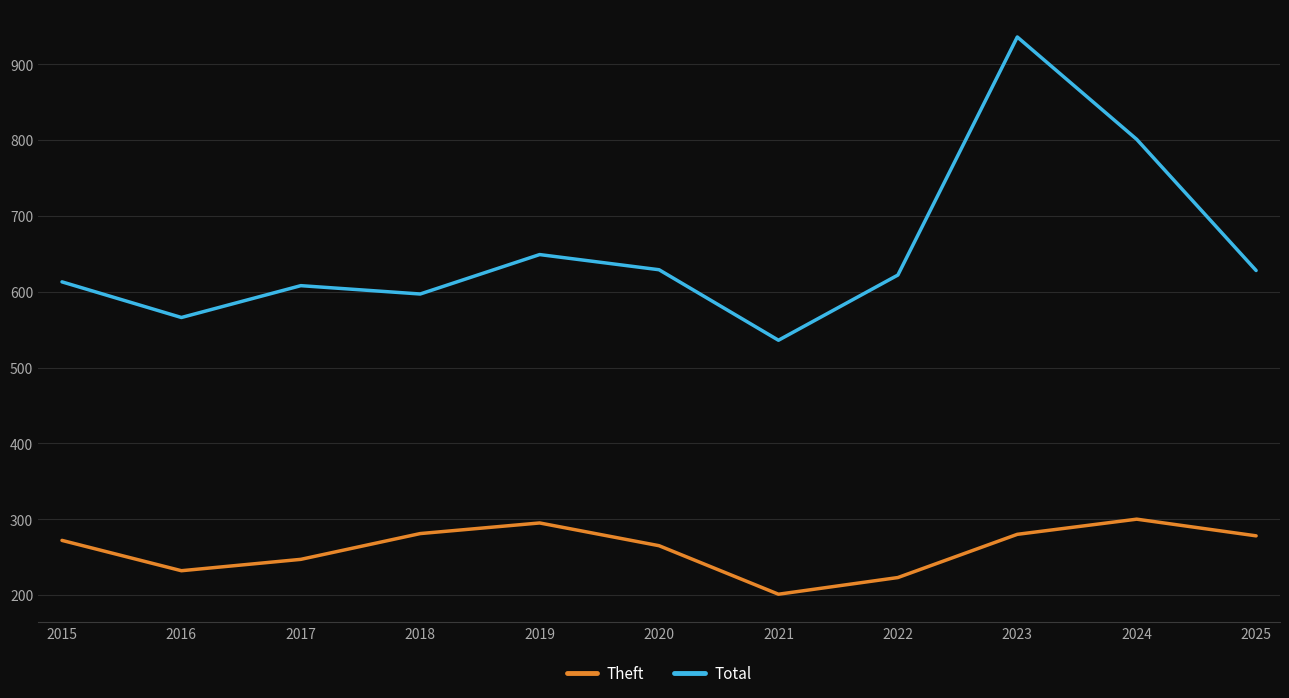

Is the value of Theft at 2018 greater than the value of Total at 2025?

No